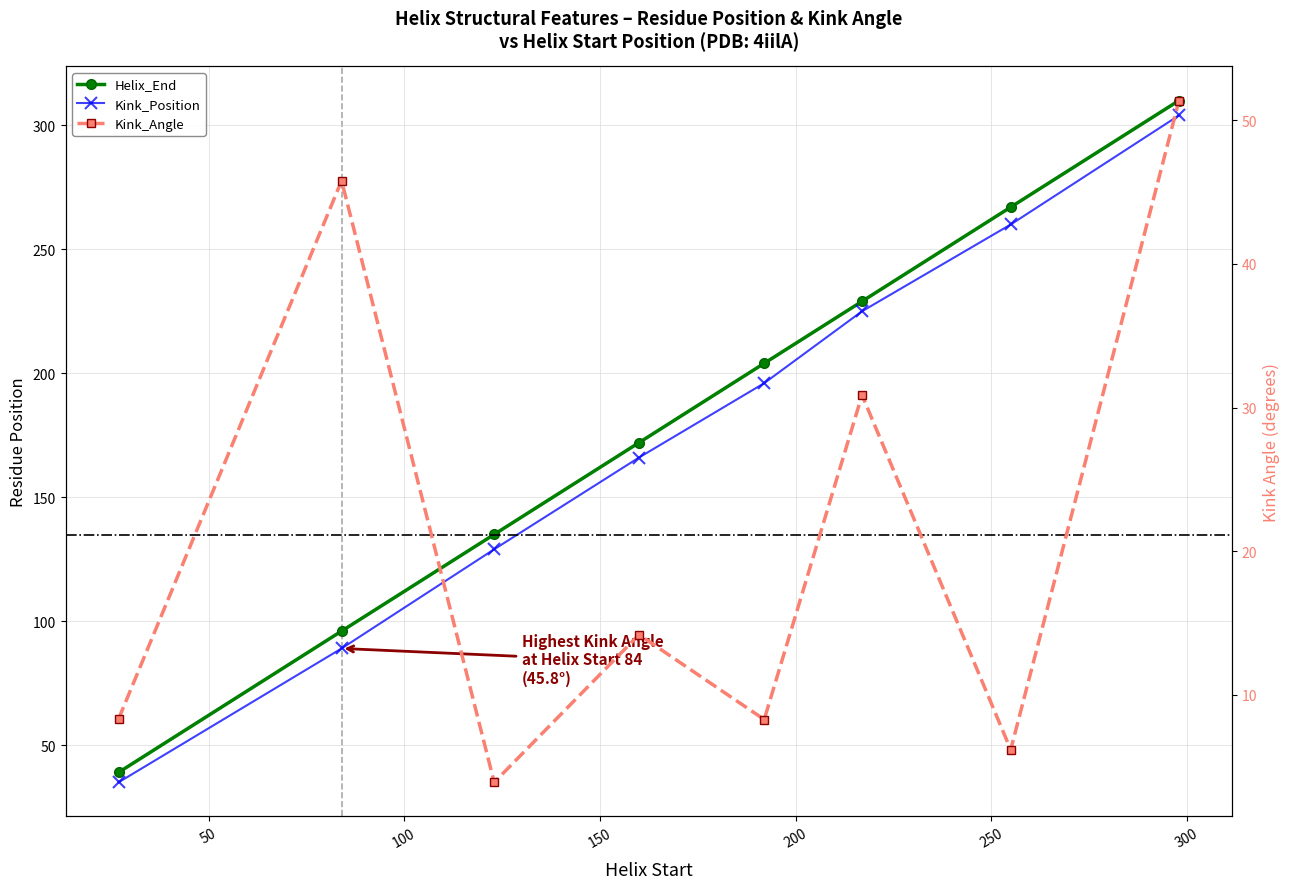

List the series in order of their peak value, lowest first.

Kink_Angle, Kink_Position, Helix_End